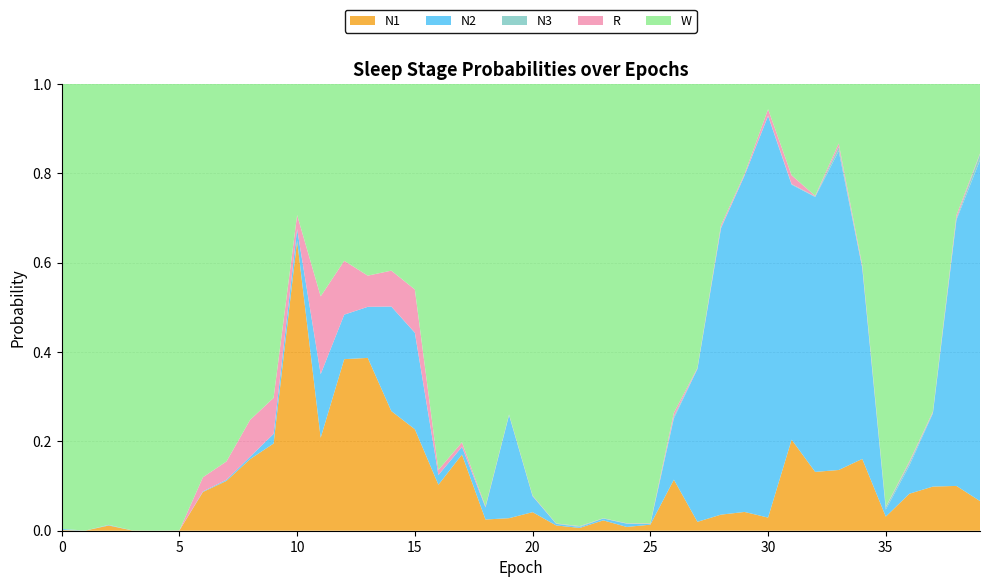

Reading right to left, list all the values displayed in this chart.

N1: 0.1	0.1	0.1	0.1	0.0	0.2	0.1	0.1	0.2	0.0	0.0	0.0	0.0	0.1	0.0	0.0	0.0	0.0	0.0	0.0	0.0	0.0	0.2	0.1	0.2	0.3	0.4	0.4	0.2	0.6	0.2	0.2	0.1	0.1	0.0	0.0	0.0	0.0	0.0	0.0
N2: 0.8	0.6	0.2	0.1	0.0	0.4	0.7	0.6	0.6	0.9	0.8	0.6	0.3	0.1	0.0	0.0	0.0	0.0	0.0	0.0	0.2	0.0	0.0	0.0	0.2	0.2	0.1	0.1	0.1	0.0	0.0	0.0	0.0	0.0	0.0	0.0	0.0	0.0	0.0	0.0
N3: 0.0	0.0	0.0	0.0	0.0	0.0	0.0	0.0	0.0	0.0	0.0	0.0	0.0	0.0	0.0	0.0	0.0	0.0	0.0	0.0	0.0	0.0	0.0	0.0	0.0	0.0	0.0	0.0	0.0	0.0	0.0	0.0	0.0	0.0	0.0	0.0	0.0	0.0	0.0	0.0
R: 0.0	0.0	0.0	0.0	0.0	0.0	0.0	0.0	0.0	0.0	0.0	0.0	0.0	0.0	0.0	0.0	0.0	0.0	0.0	0.0	0.0	0.0	0.0	0.0	0.1	0.1	0.1	0.1	0.2	0.0	0.1	0.1	0.0	0.0	0.0	0.0	0.0	0.0	0.0	0.0
W: 0.2	0.3	0.7	0.8	0.9	0.4	0.1	0.3	0.2	0.1	0.2	0.3	0.6	0.7	1.0	1.0	1.0	1.0	1.0	0.9	0.7	0.9	0.8	0.9	0.5	0.4	0.4	0.4	0.5	0.3	0.7	0.8	0.8	0.9	1.0	1.0	1.0	1.0	1.0	1.0